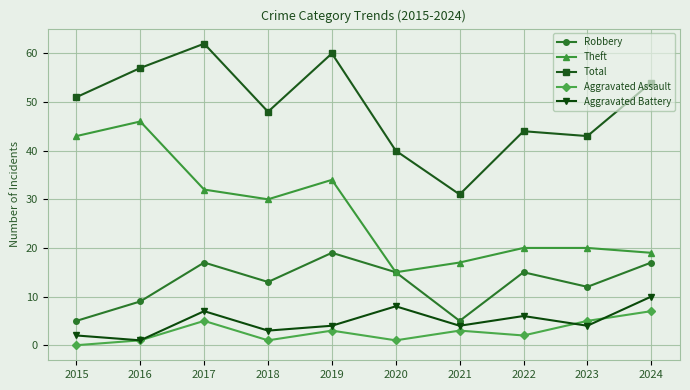

What is the lowest value of the Robbery series?

5